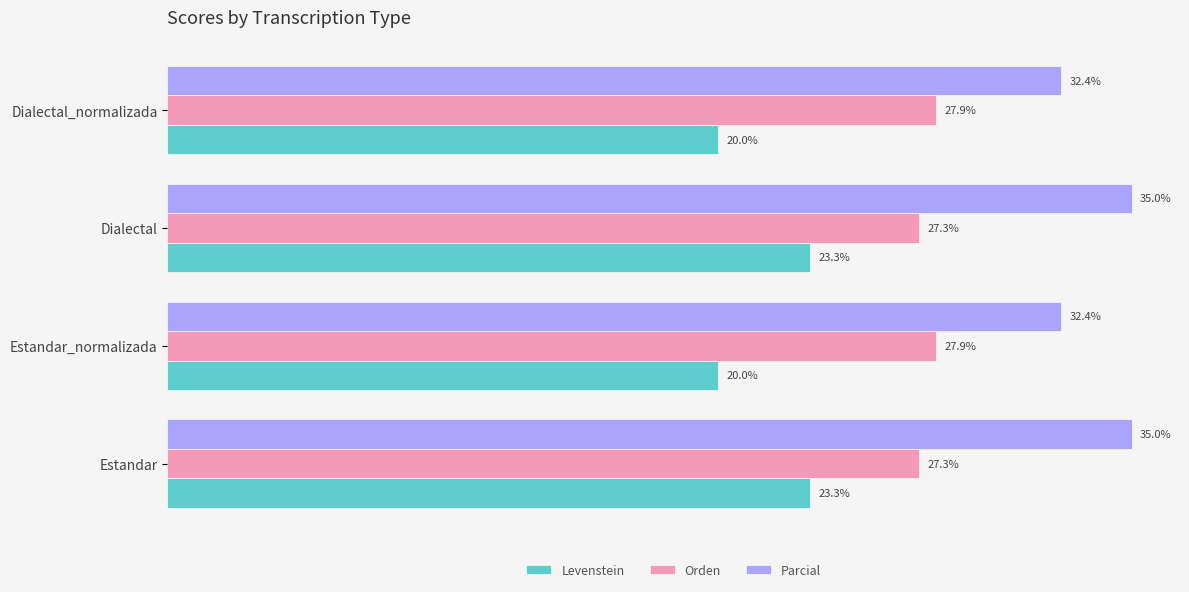

At Dialectal_normalizada, list the series in order from largest to smallest.

Parcial, Orden, Levenstein